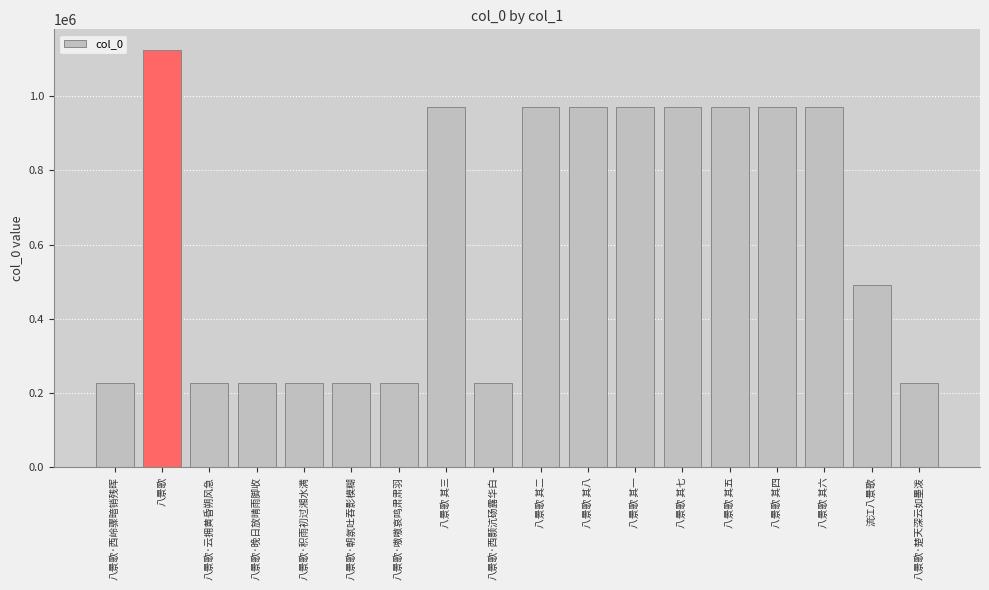

What is the value of the 1st bar from the left?

228400